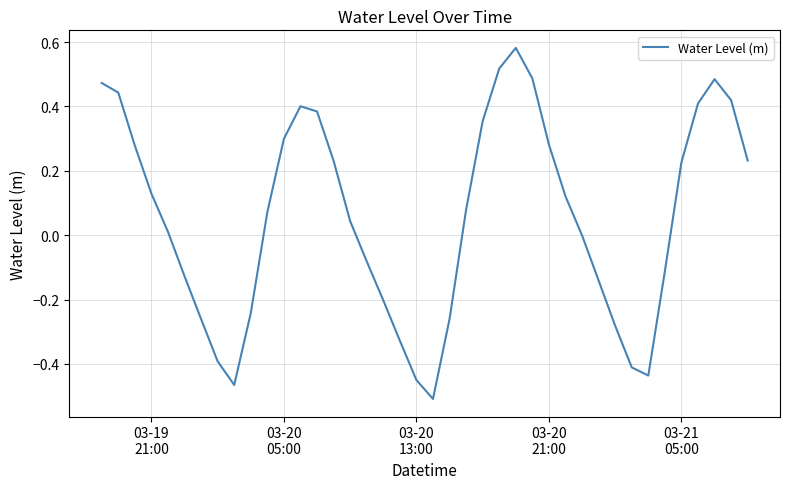

How many lines are shown in the chart?

1